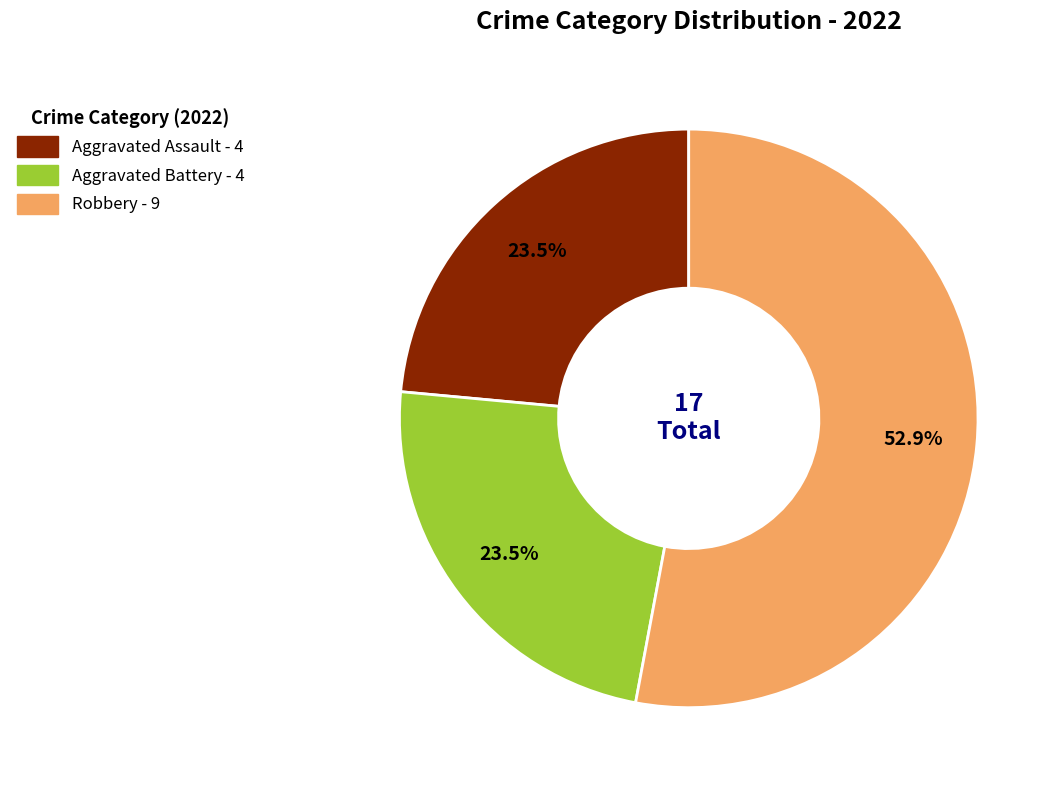

Does any single category account for the majority?

Yes